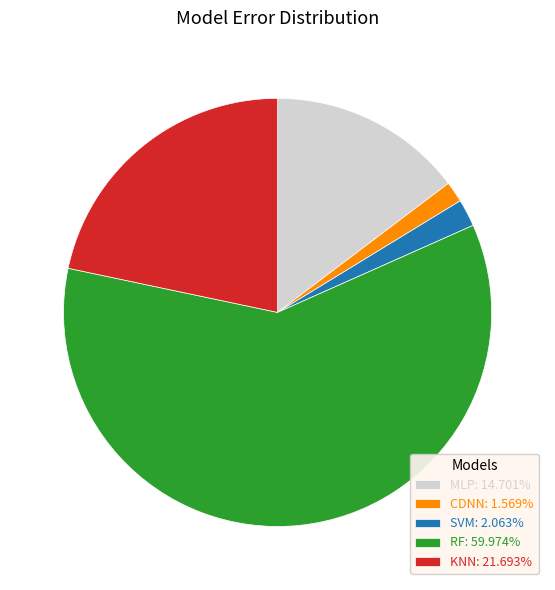

What is the majority slice?

RF